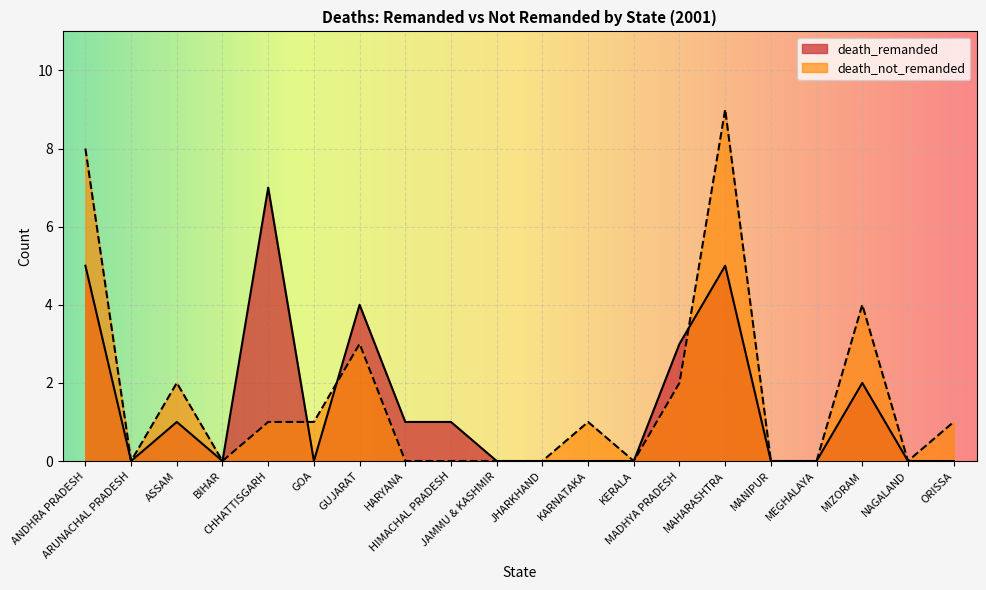

What is the sum of all death_remanded values?

29